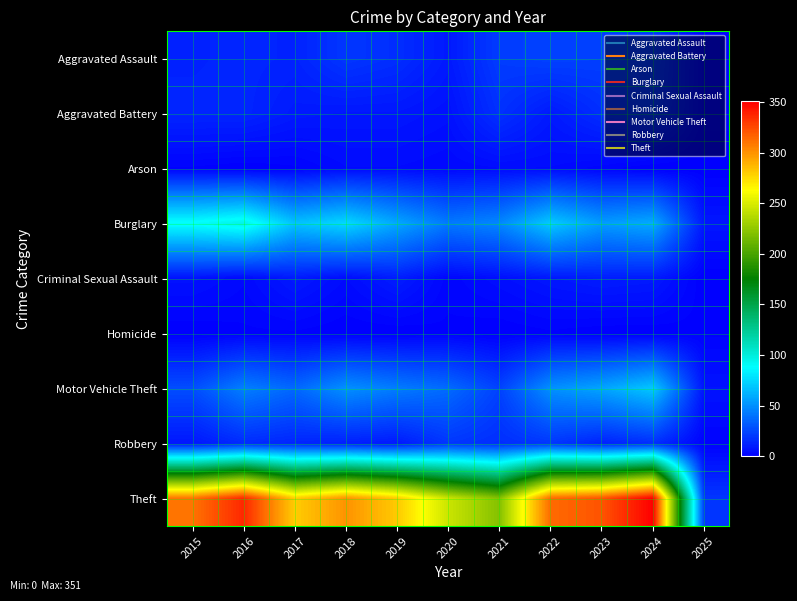

List the series in order of their peak value, lowest first.

Homicide, Arson, Criminal Sexual Assault, Aggravated Battery, Robbery, Aggravated Assault, Motor Vehicle Theft, Burglary, Theft